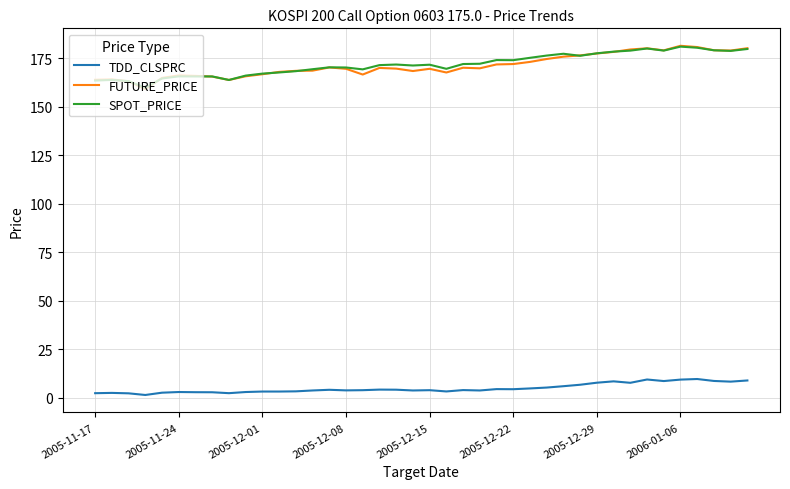

True or false: FUTURE_PRICE and TDD_CLSPRC cross at least once.

False